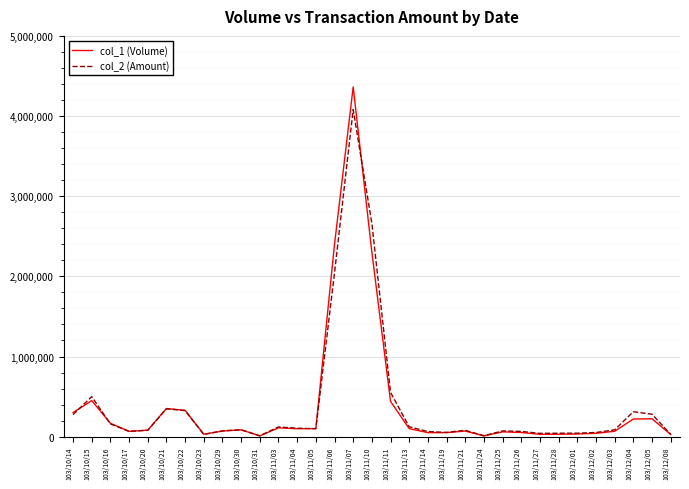

At which label does col_2 (Amount) reach its peak?

103/11/07